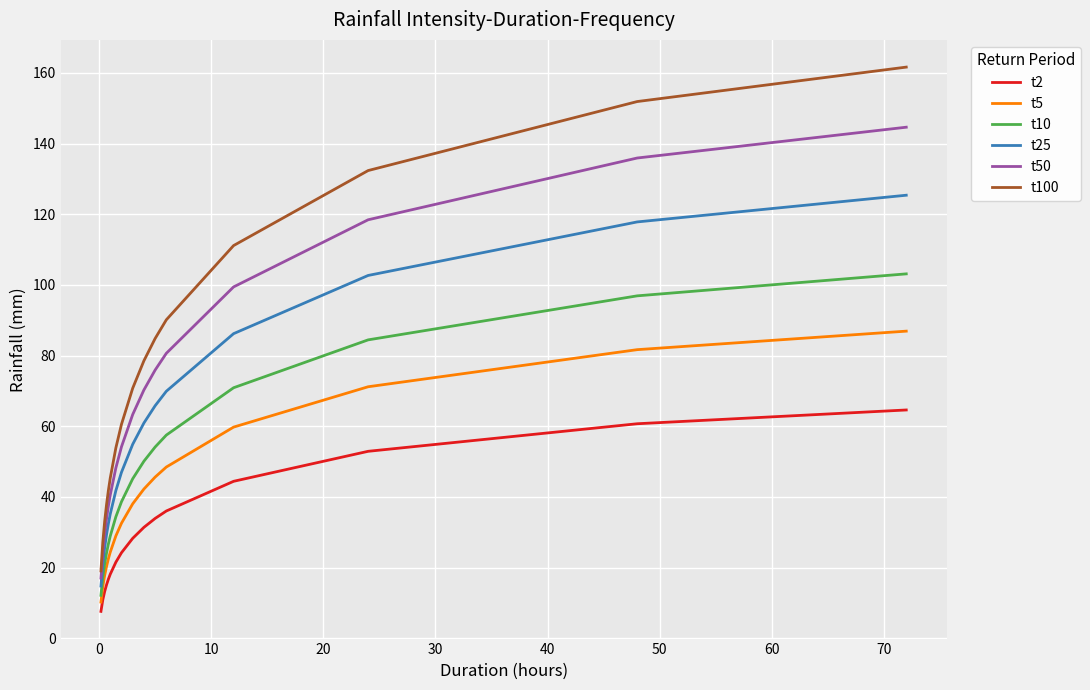

What are all the series names shown in the legend?

t2, t5, t10, t25, t50, t100